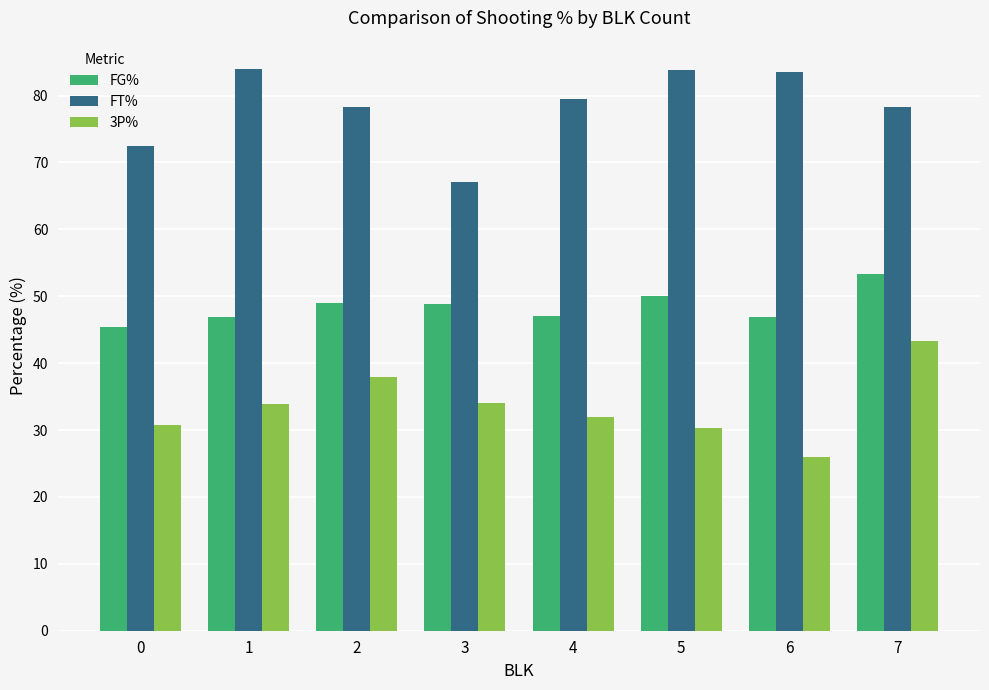

What is the total value across all series at 1?

164.7